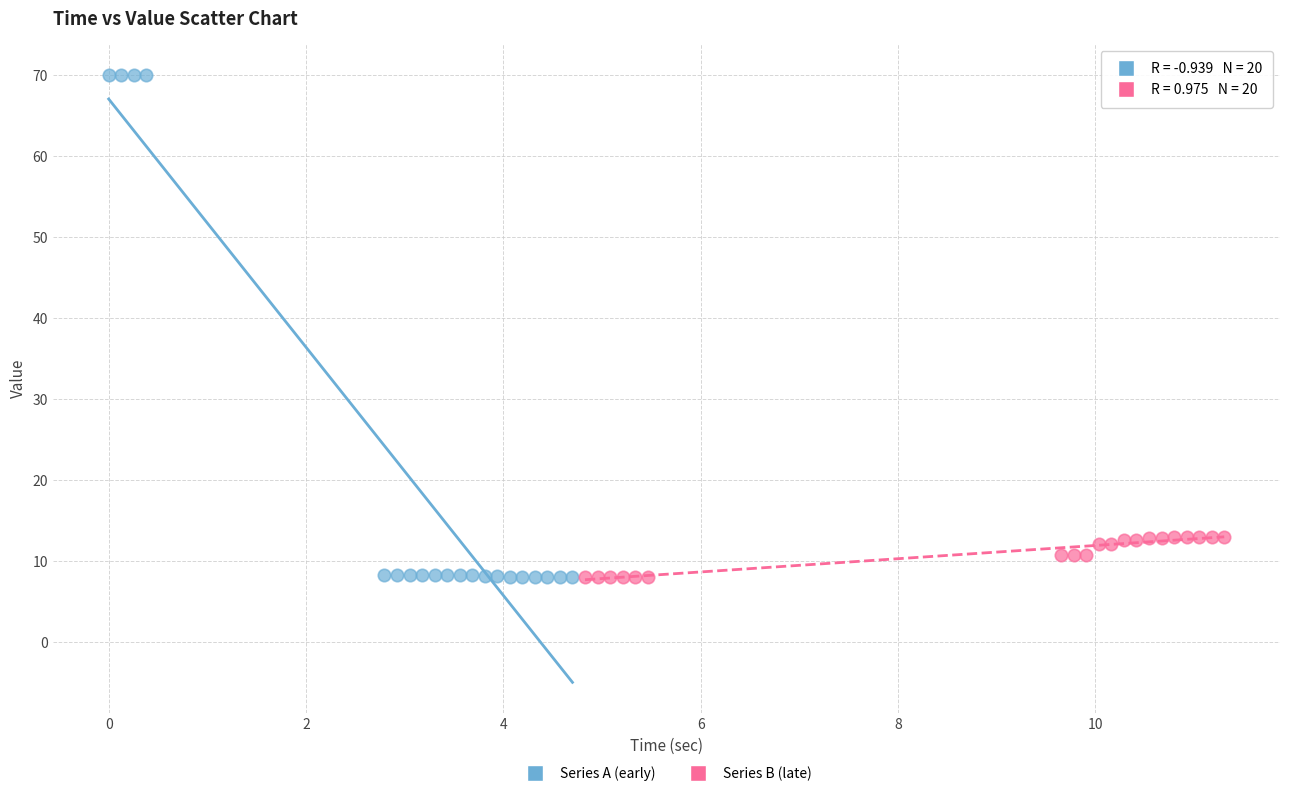

Which series has the widest spread of Y values?

Series A (early)